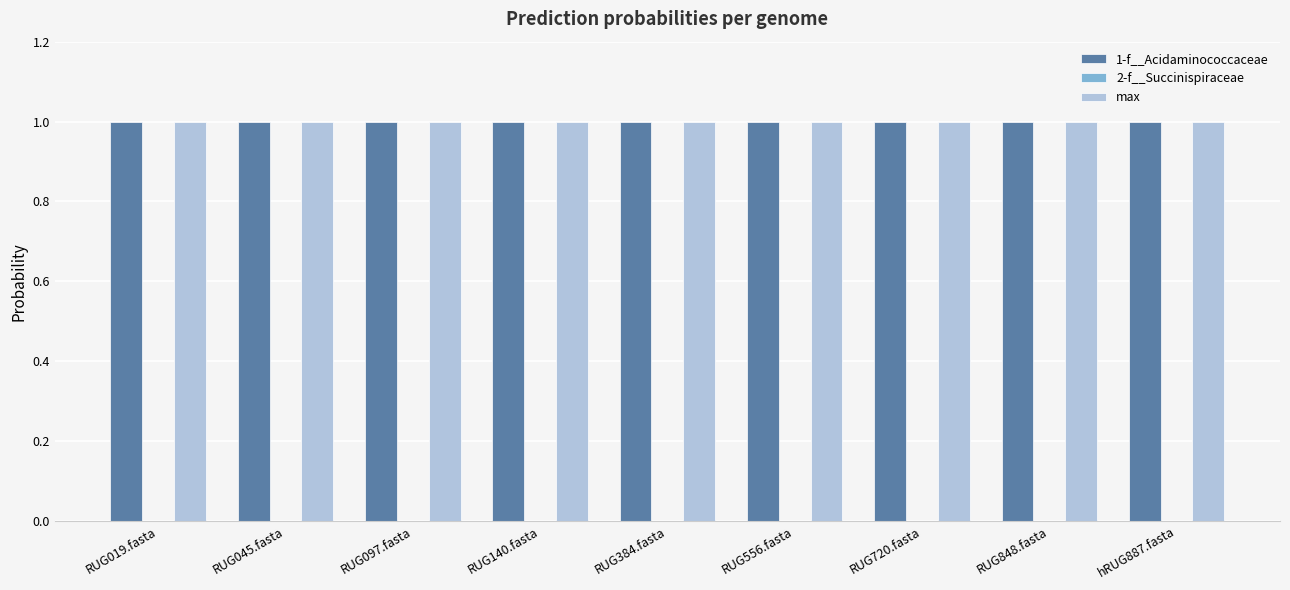

True or false: 1-f__Acidaminococcaceae has a value of 0.5 at hRUG887.fasta.

False